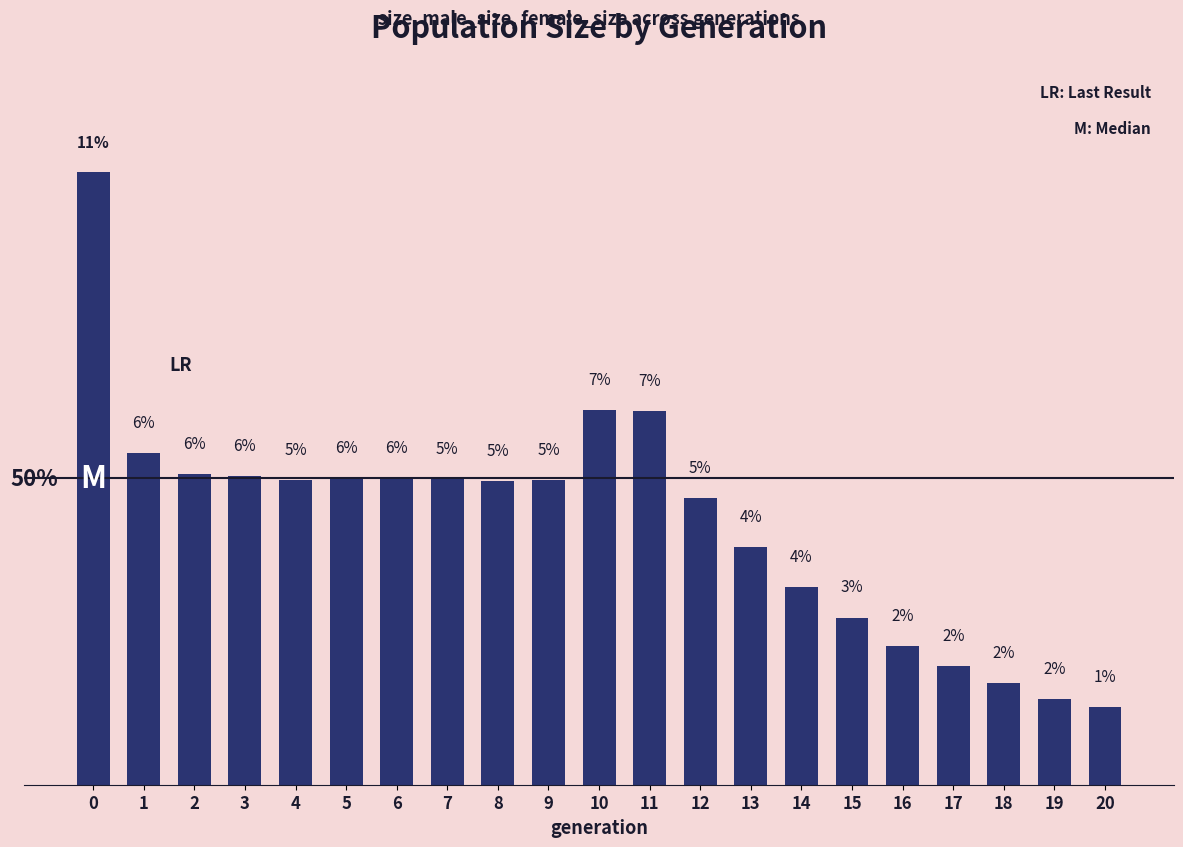

What is the value of the 16th bar from the left?

3.0